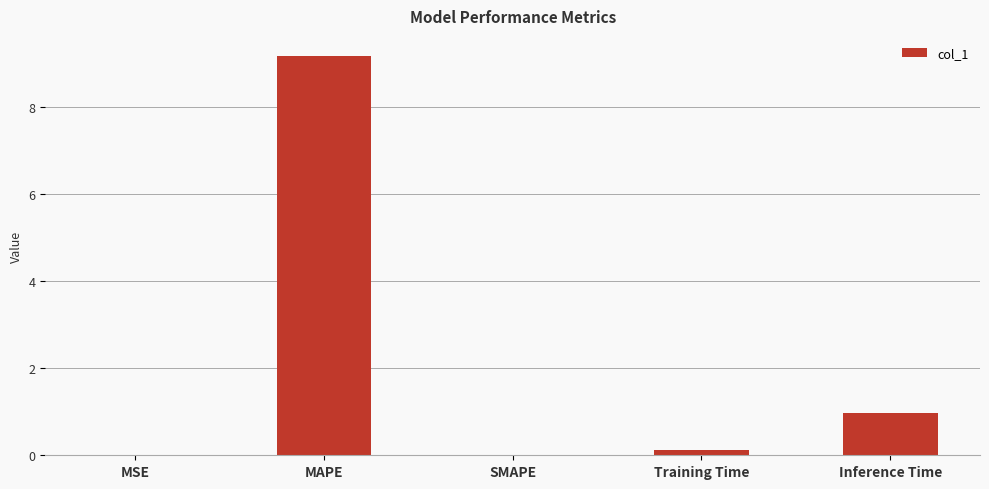

Is it true that the value at MAPE is 4.9?

False